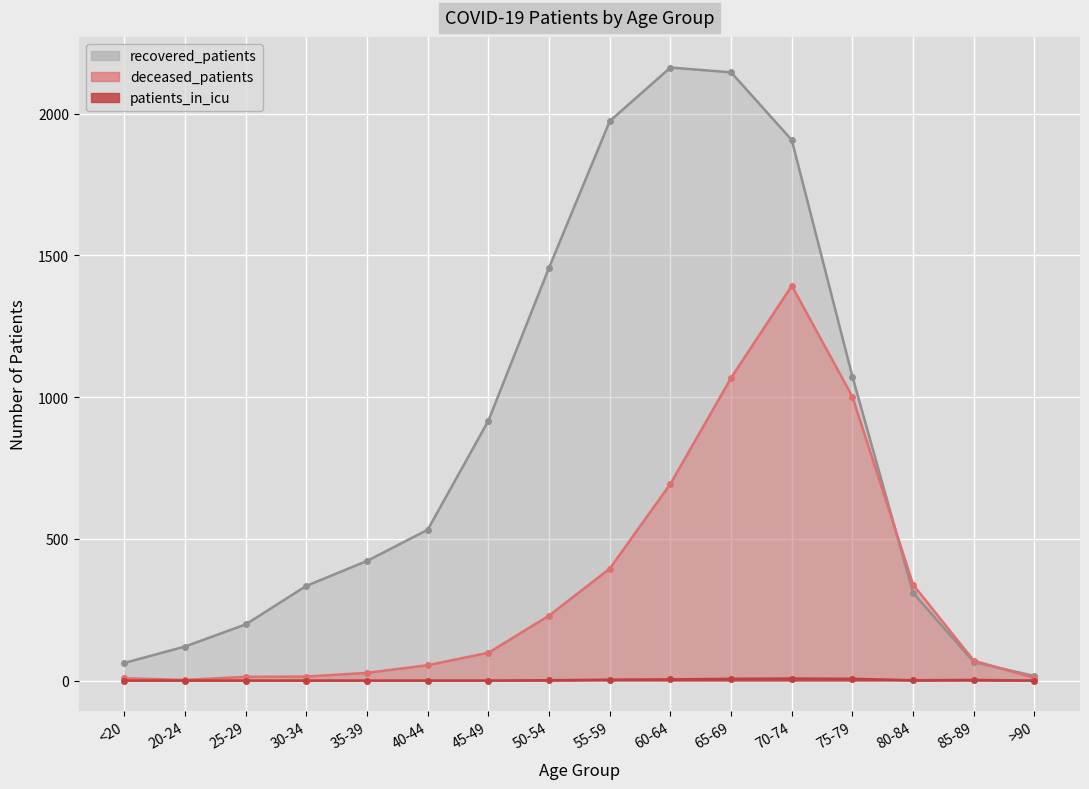

What is the total value across all series at 75-79?

2079